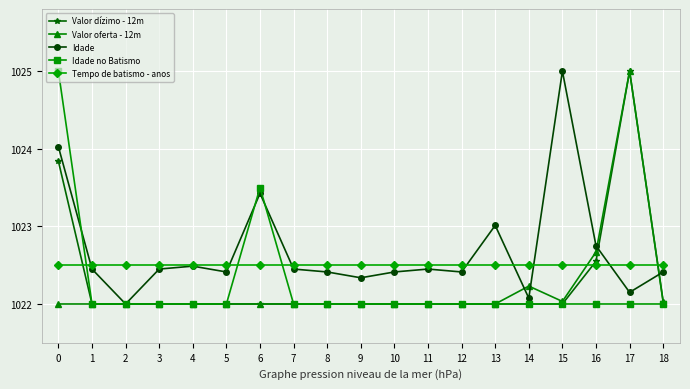

True or false: Idade no Batismo has more than 0 points higher than both neighbors.

True